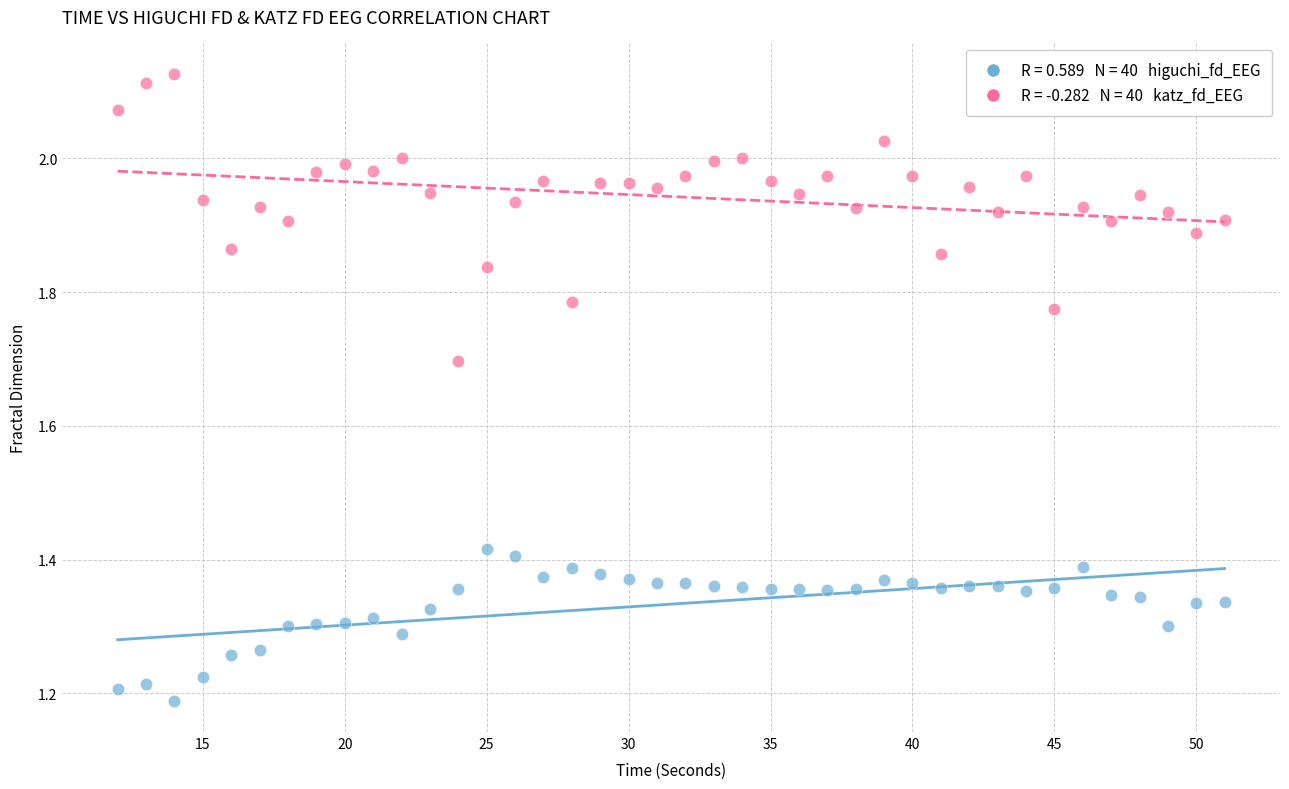

Across all data points, what is the range of Y values (max minus min)?

0.9